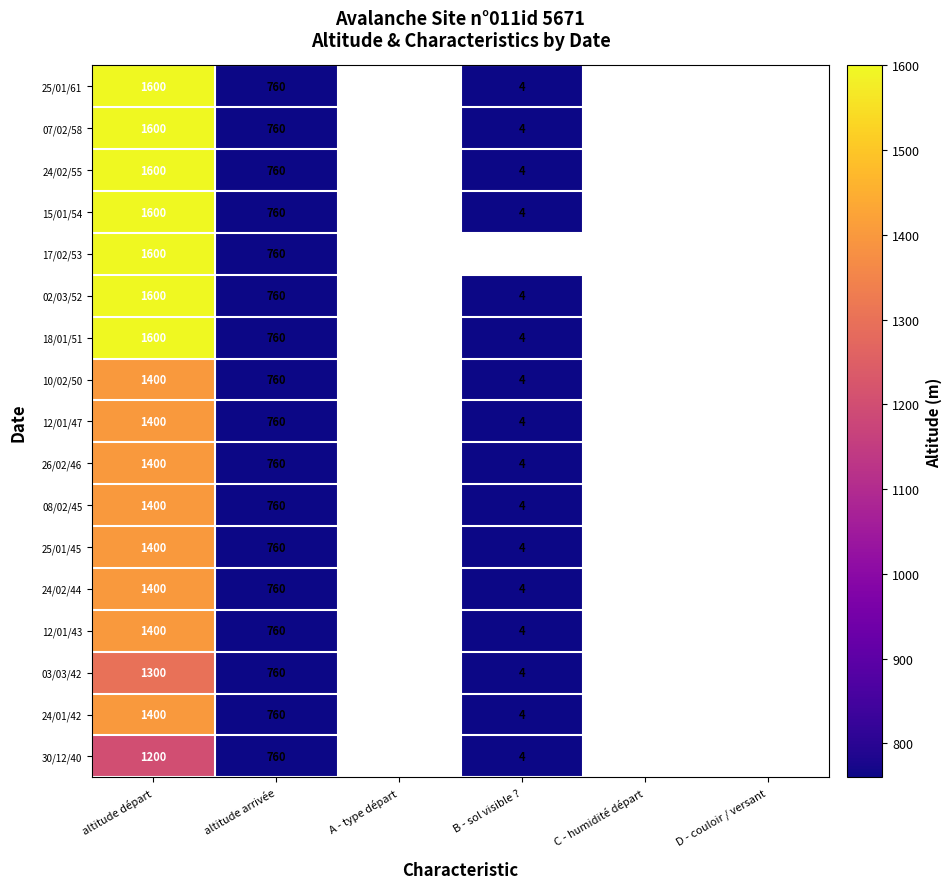

At how many categories does at least one series exceed 81?

2